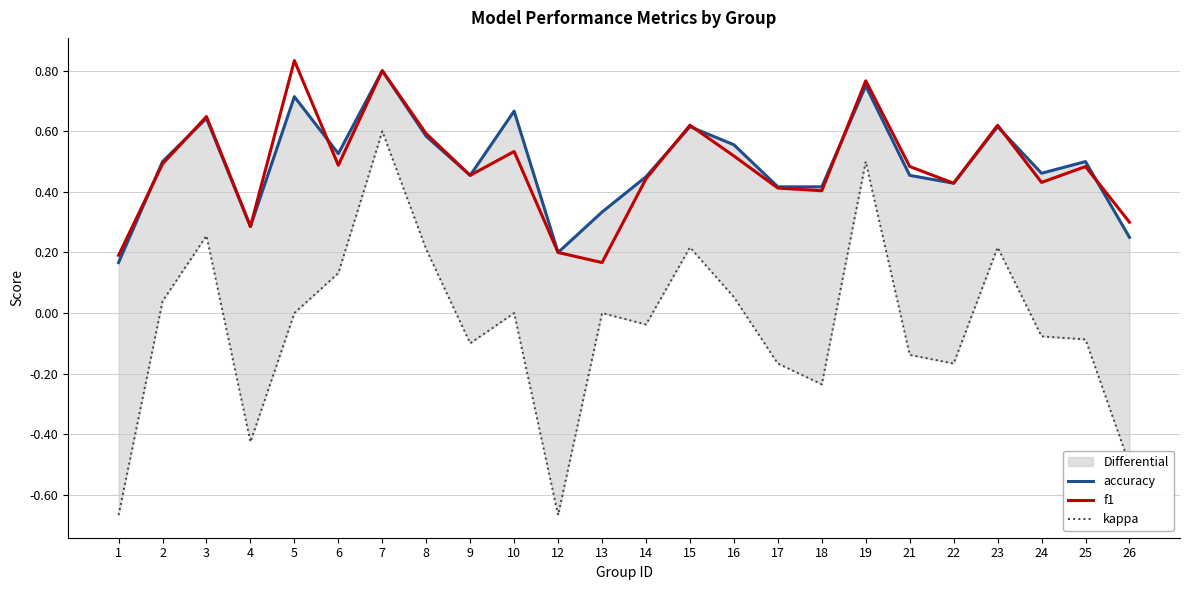

True or false: accuracy and f1 intersect in this chart.

True